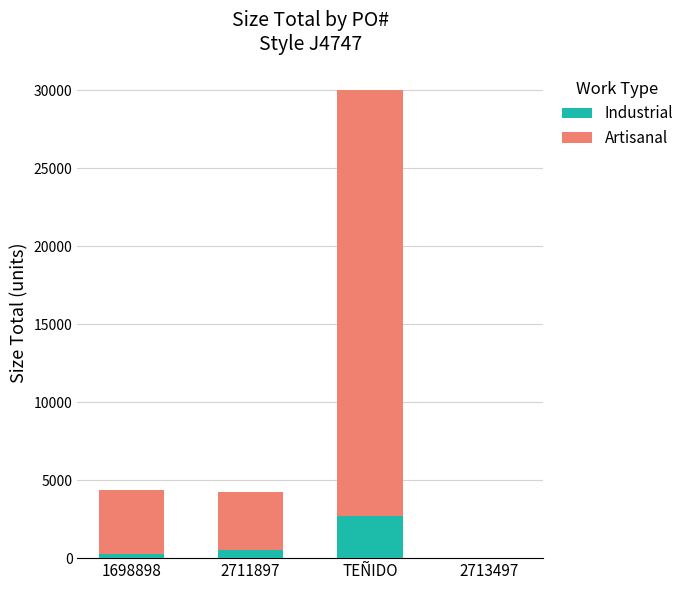

Reading left to right, transcribe the values for Industrial.

1698898=283	2711897=504	TEÑIDO=2719	2713497=3